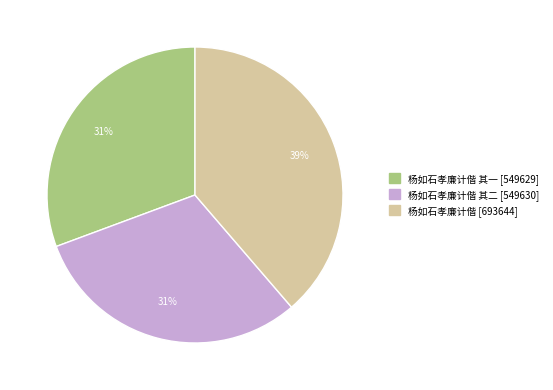

Does any single category account for the majority?

No